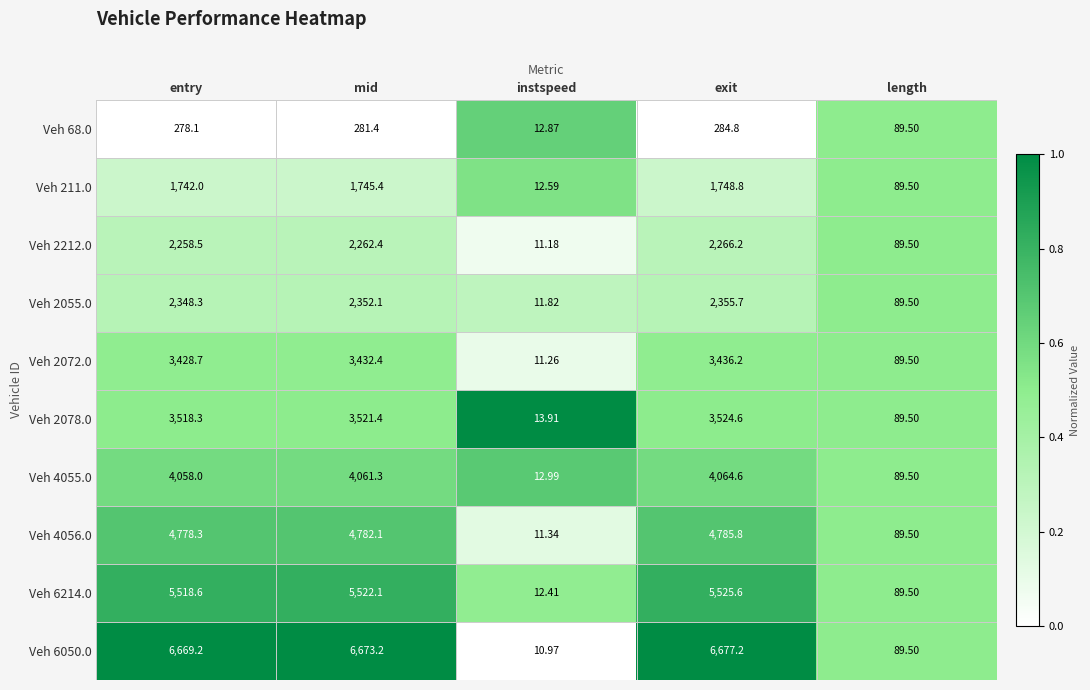

Is the value of Veh 2072.0 at mid greater than the value of Veh 2078.0 at length?

Yes